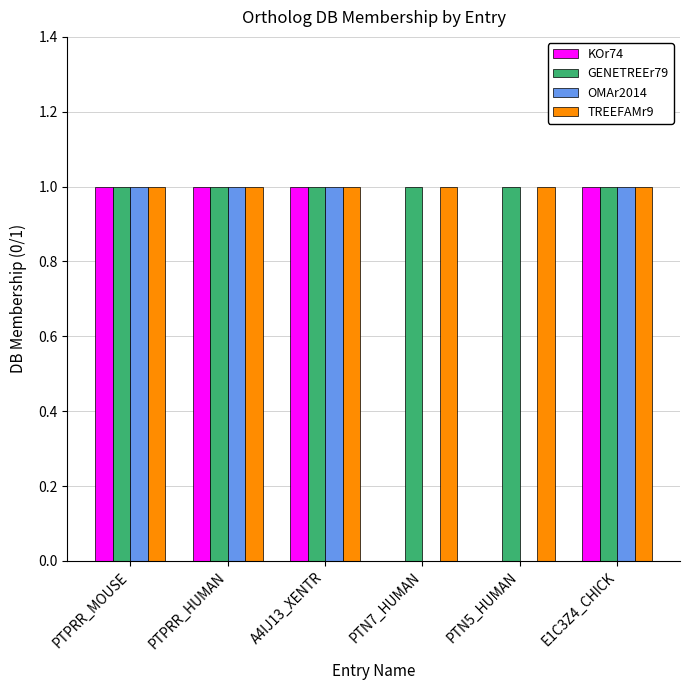

Reading left to right, what are all the values shown in this chart?

KOr74: 1	1	1	0	0	1
GENETREEr79: 1	1	1	1	1	1
OMAr2014: 1	1	1	0	0	1
TREEFAMr9: 1	1	1	1	1	1